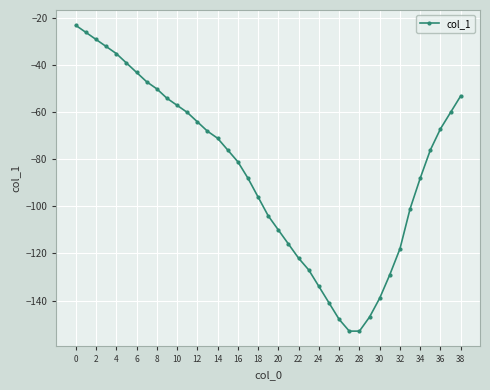

What is the value of the 4th point from the left?

-32